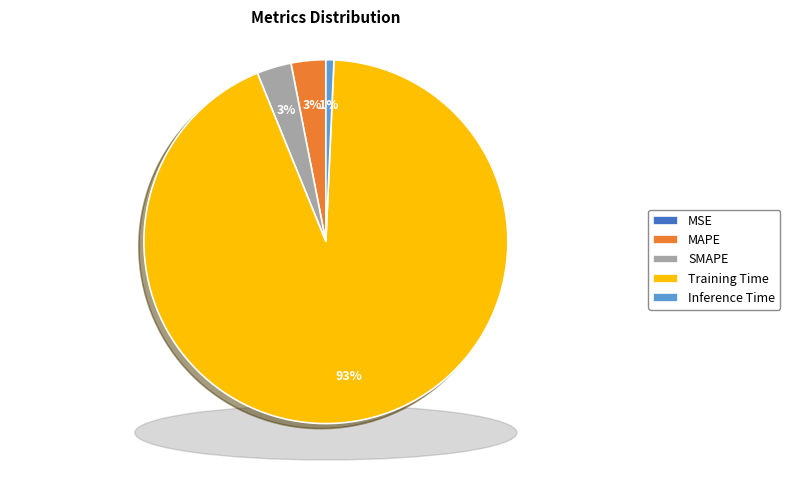

Which slice is the largest?

Training Time